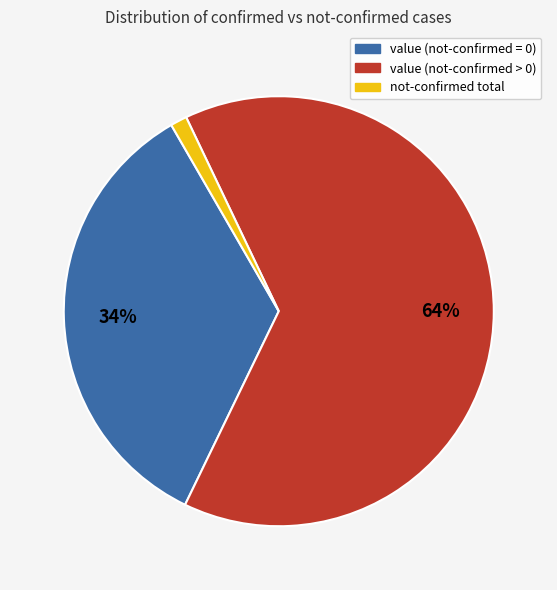

To the nearest percent, what is the average slice percentage?

33%